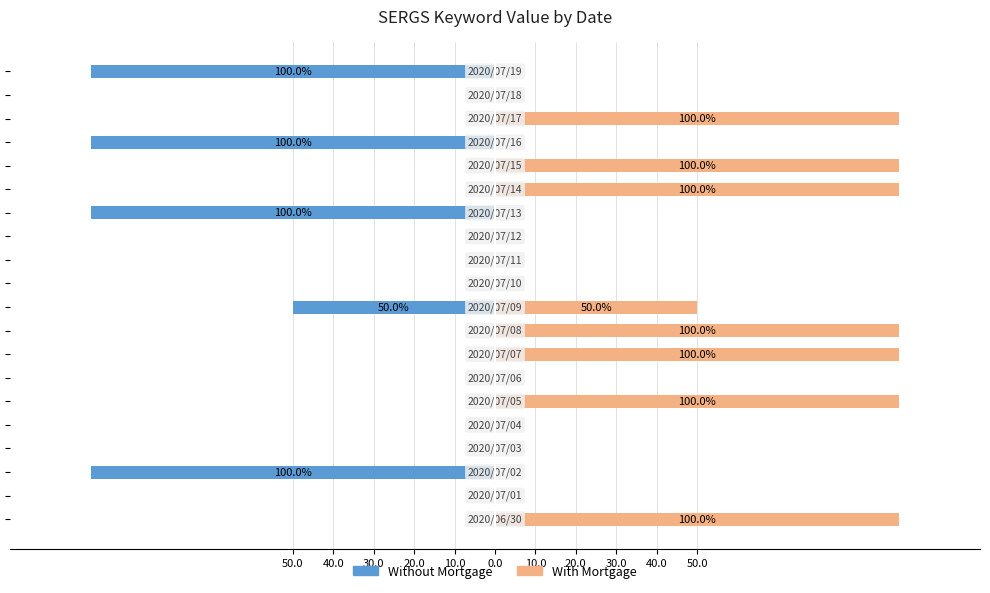

What are all the series names shown in the legend?

Without Mortgage, With Mortgage